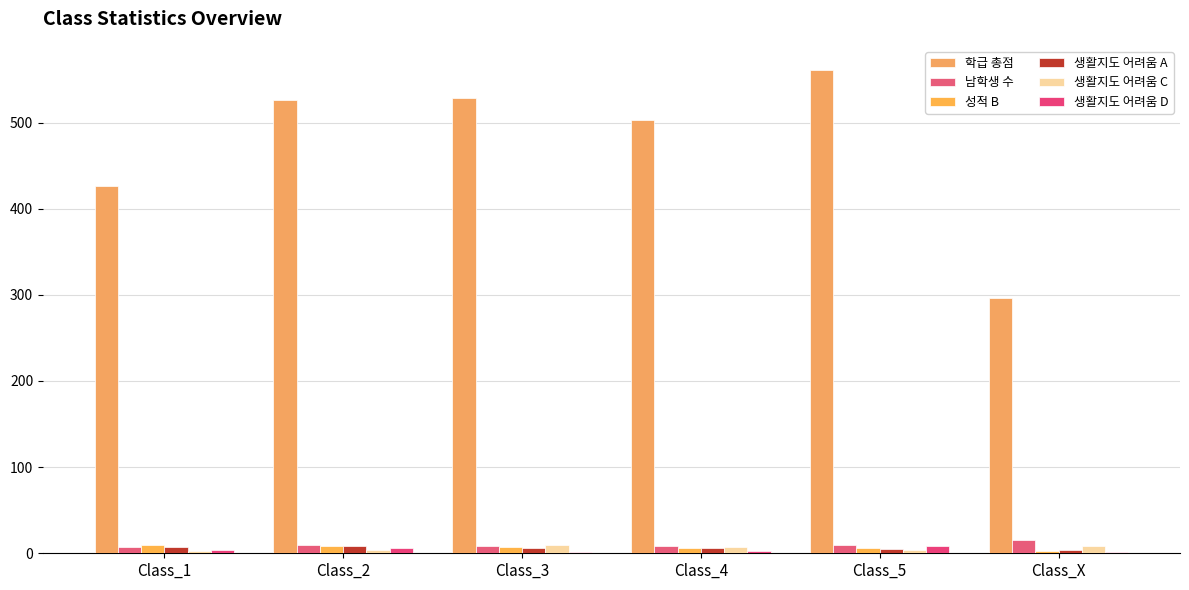

What is the average value of the 성적 B series?

7